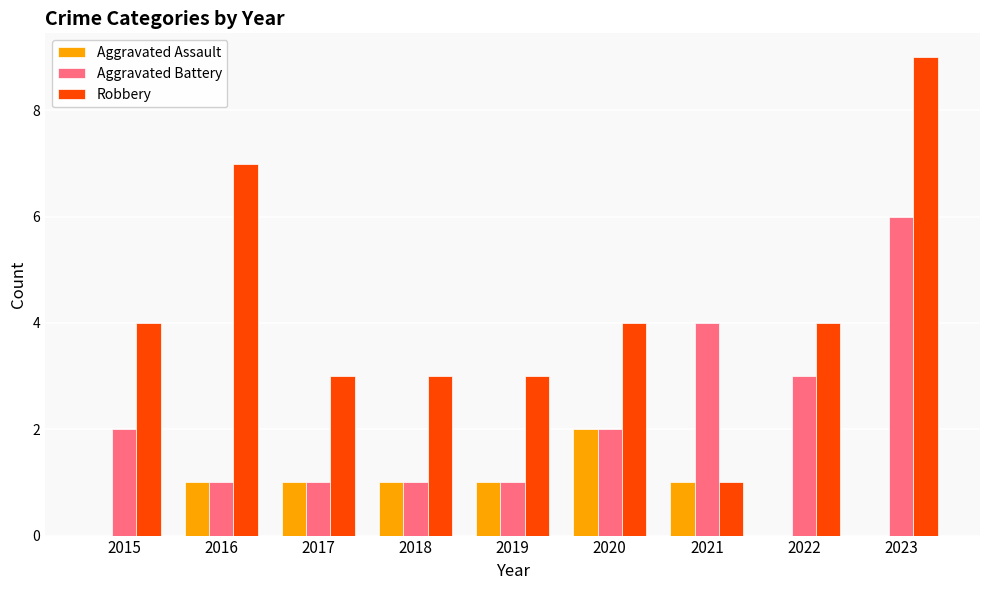

What is the maximum value shown in the chart?

9